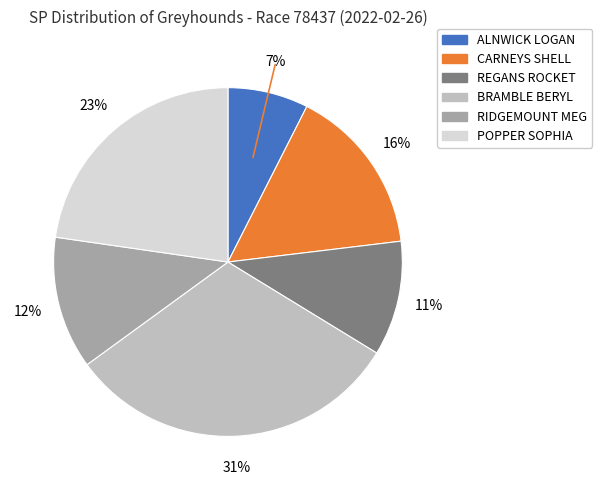

Between POPPER SOPHIA and ALNWICK LOGAN, which is larger?

POPPER SOPHIA